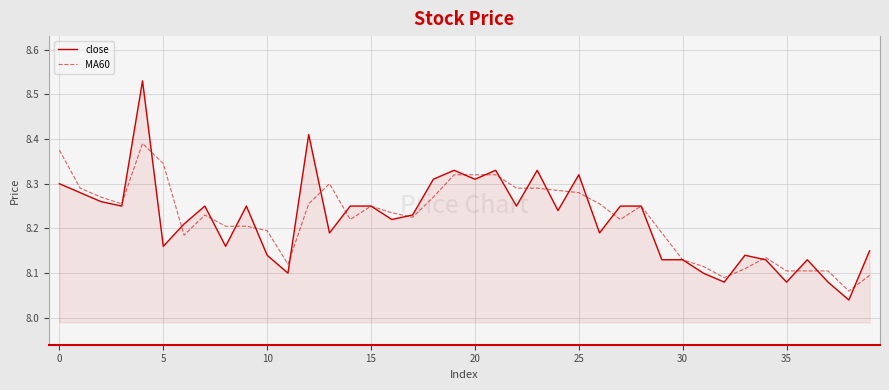

How many lines are shown in the chart?

2